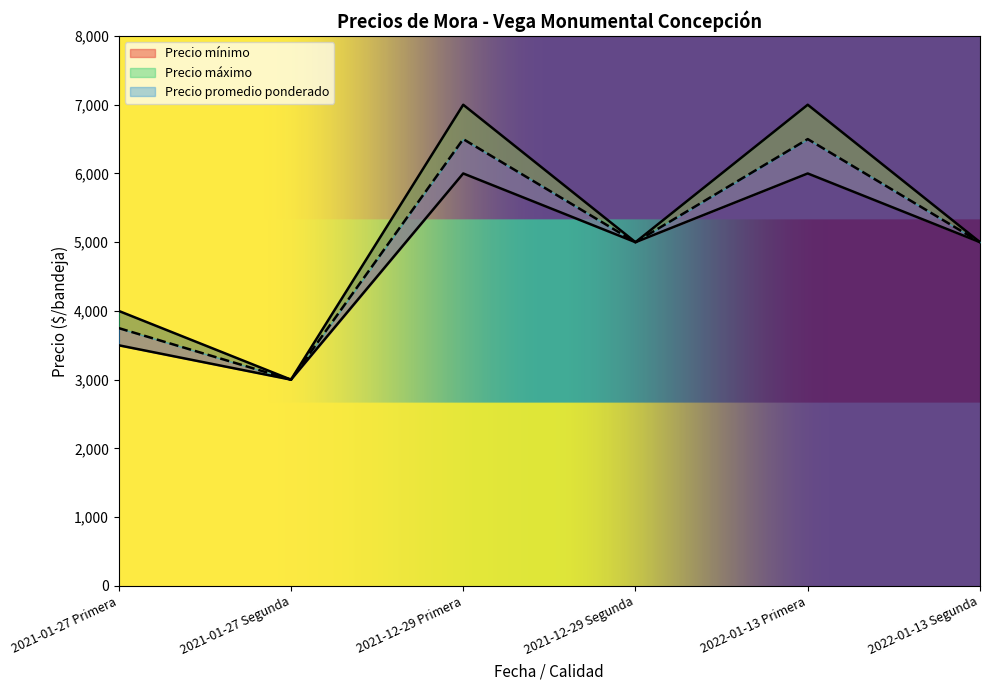

At which category does Precio máximo reach its first local peak?

2021-12-29 Primera